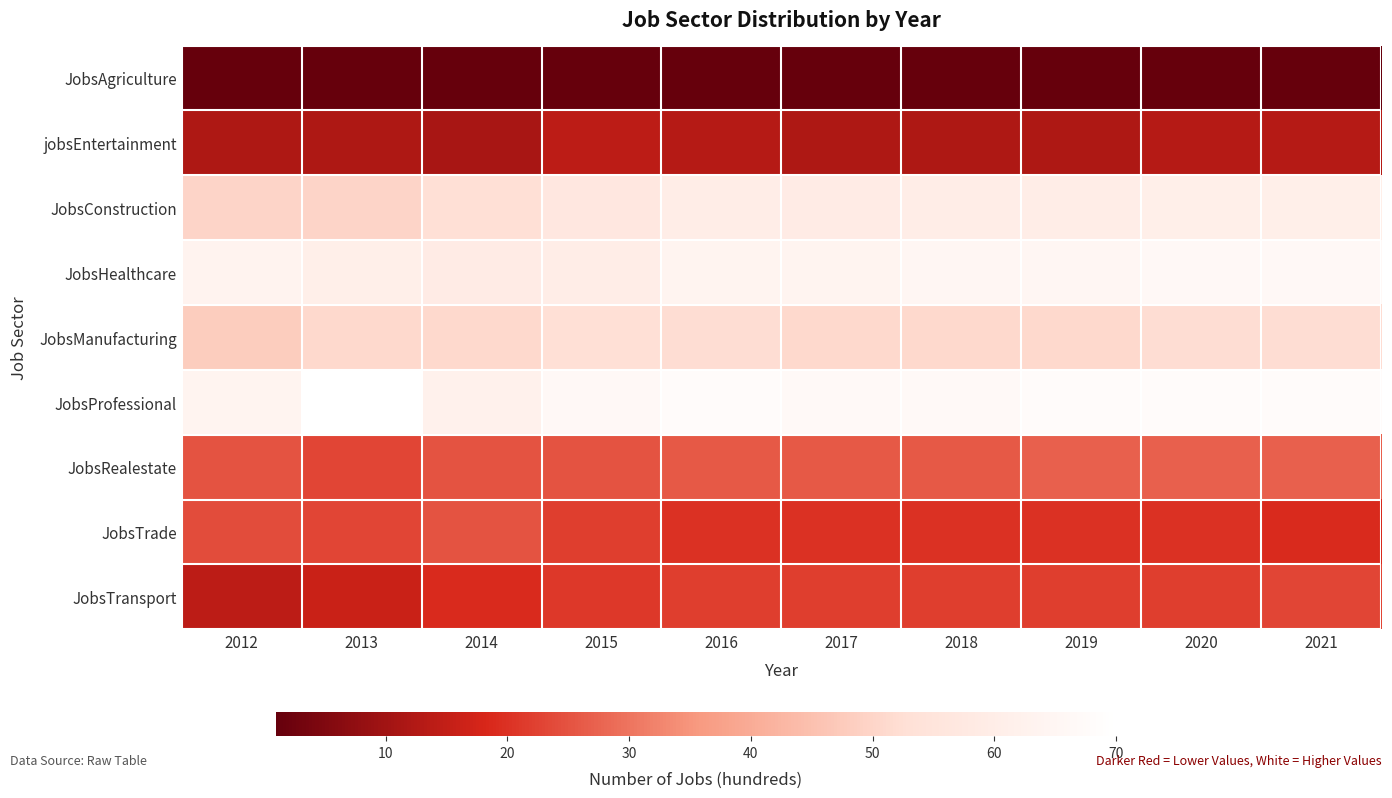

At which category does the chart reach its peak across all series?

2013